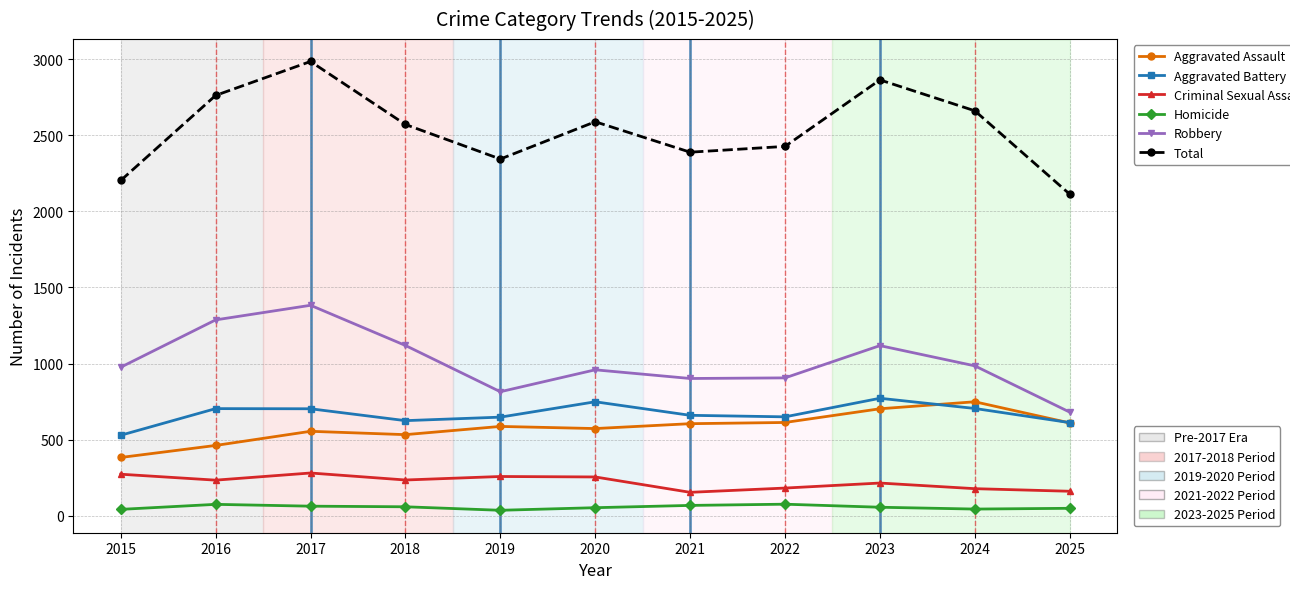

What is the spread (max minus min) of values at 2016?

2687